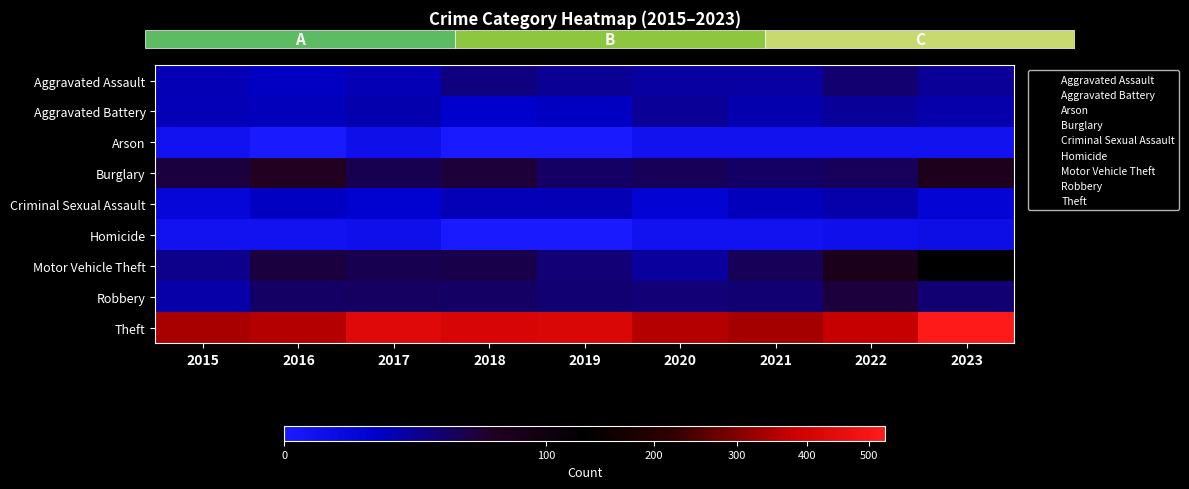

What is the approximate value of Aggravated Assault at 2017, to the nearest 10?

20